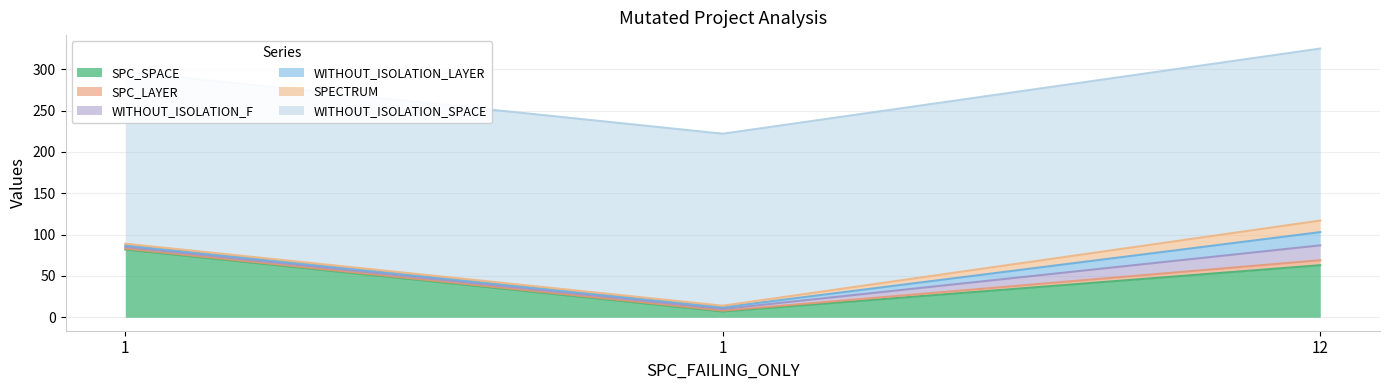

What are all the series names shown in the legend?

SPC_SPACE, SPC_LAYER, WITHOUT_ISOLATION_F, WITHOUT_ISOLATION_LAYER, SPECTRUM, WITHOUT_ISOLATION_SPACE